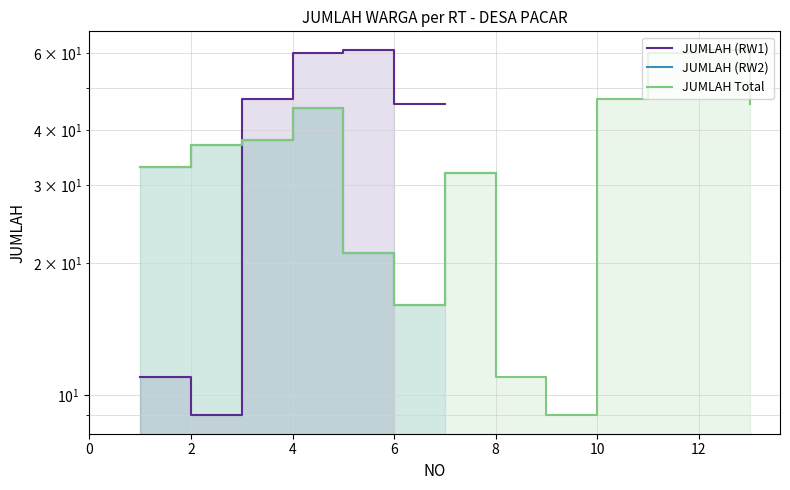

What is the label of the 9th point from the left?

8